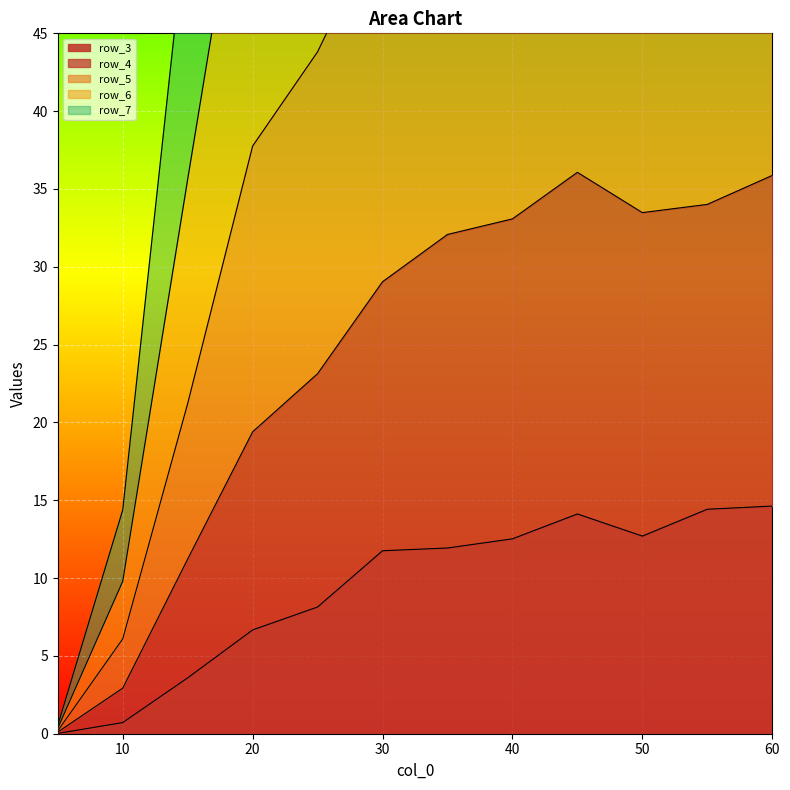

How many values in the row_3 series are below 11?

5